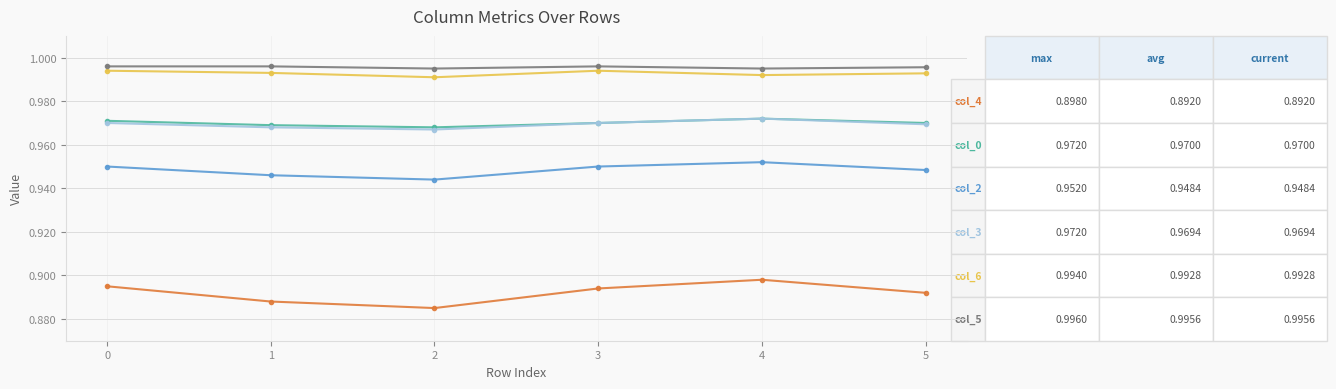

What is the total value across all series at 4?

5.8